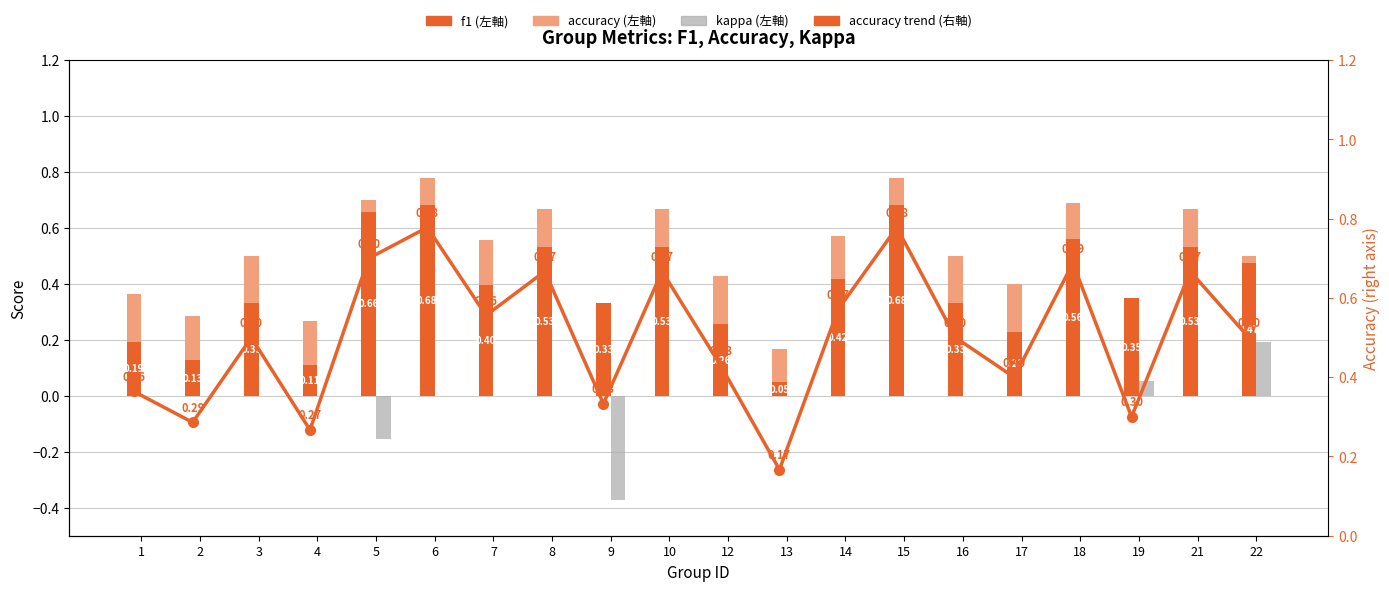

What is the maximum value shown in the chart?

0.8